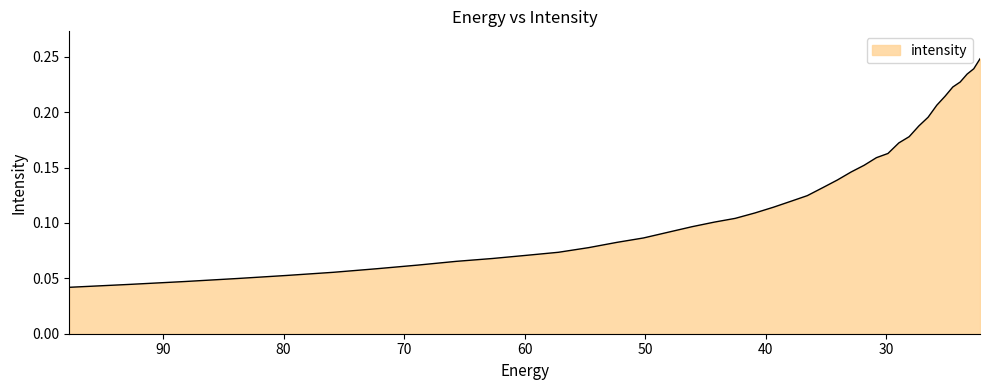

Rank the categories by value from lowest to highest.

97.76732, 92.828835, 88.18945, 83.8307, 79.735245, 75.88682, 72.27017, 68.87099, 65.67586, 62.672165, 59.848106, 57.19261, 54.69525, 52.346306, 50.136597, 48.057564, 46.10113, 44.25976, 42.52636, 40.894283, 39.357292, 37.909534, 36.545517, 35.260098, 34.04844, 32.906017, 31.828575, 30.812122, 29.85292, 28.947456, 28.092442, 27.284779, 26.521572, 25.800108, 25.117828, 24.472345, 23.861408, 23.282911, 22.734882, 22.215462